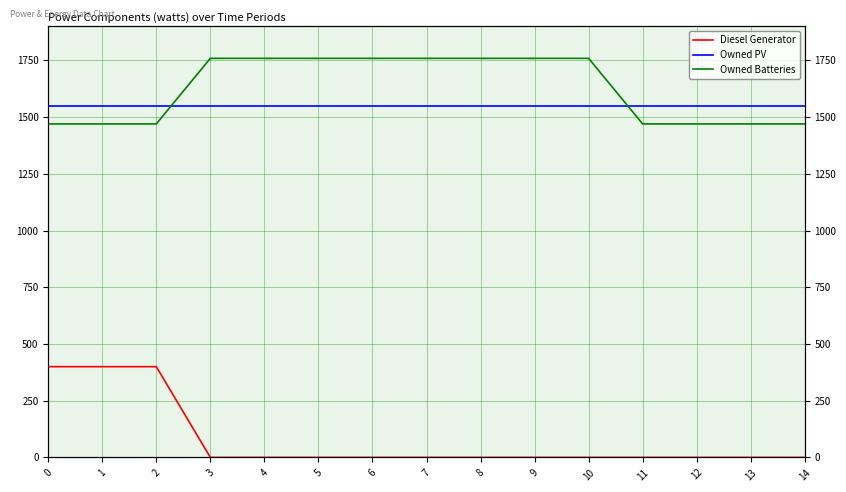

Reading left to right, extract all data points from this chart.

Diesel Generator: 0=400	1=400	2=400	3=0	4=0	5=0	6=0	7=0	8=0	9=0	10=0	11=0	12=0	13=0	14=0
Owned PV: 0=1548	1=1548	2=1548	3=1548	4=1548	5=1548	6=1548	7=1548	8=1548	9=1548	10=1548	11=1548	12=1548	13=1548	14=1548
Owned Batteries: 0=1470	1=1470	2=1470	3=1759	4=1759	5=1759	6=1759	7=1759	8=1759	9=1759	10=1759	11=1470	12=1470	13=1470	14=1470